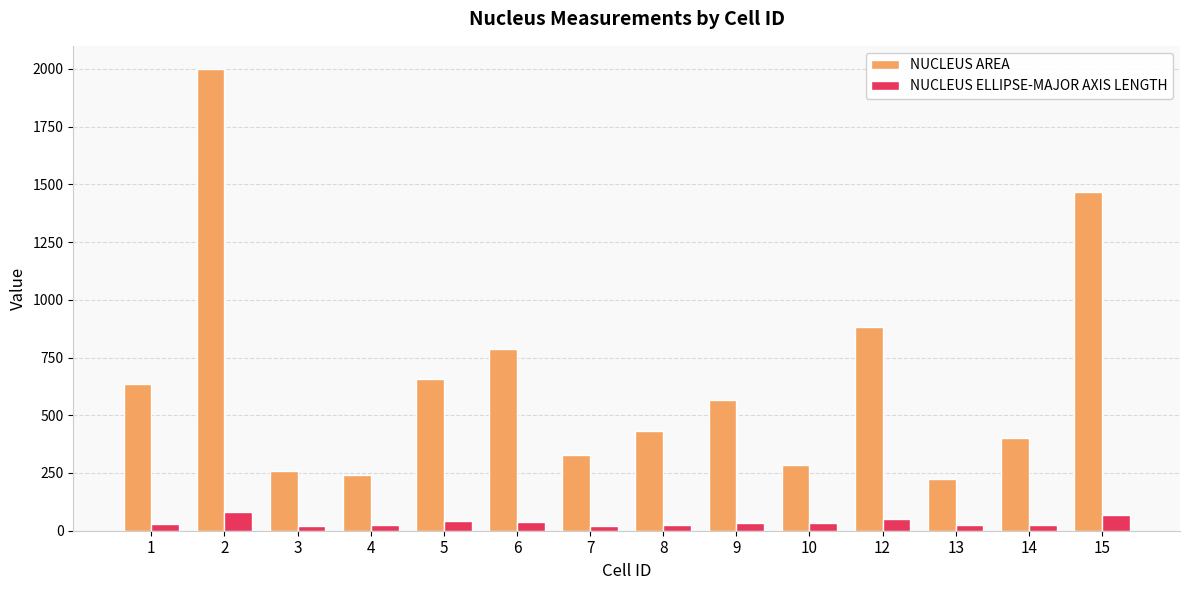

What is the approximate value of NUCLEUS AREA at 9?

564.0